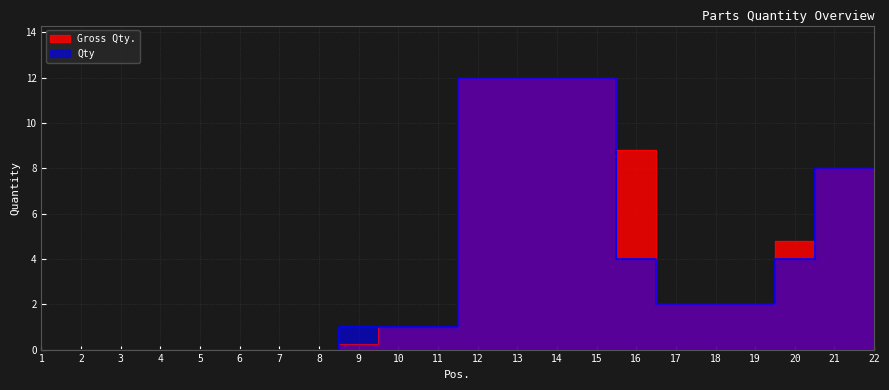

Does the chart display data point markers on the line(s)?

No